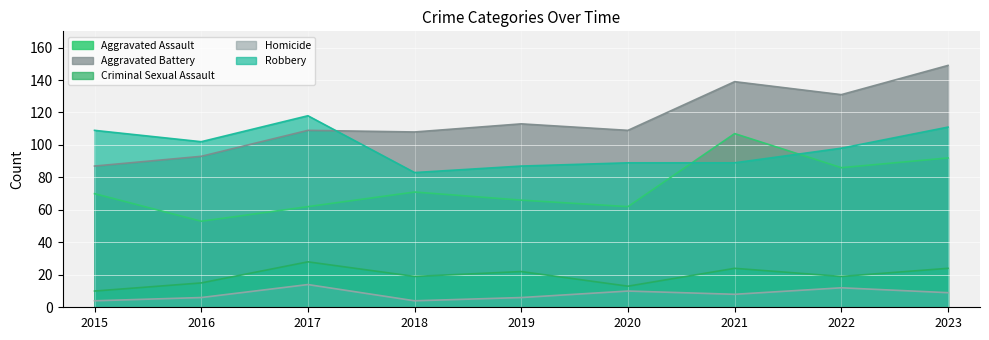

True or false: Criminal Sexual Assault has a value of 43 at 2023.

False